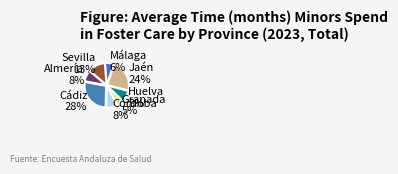

What is the smallest slice in the pie chart?

Granada